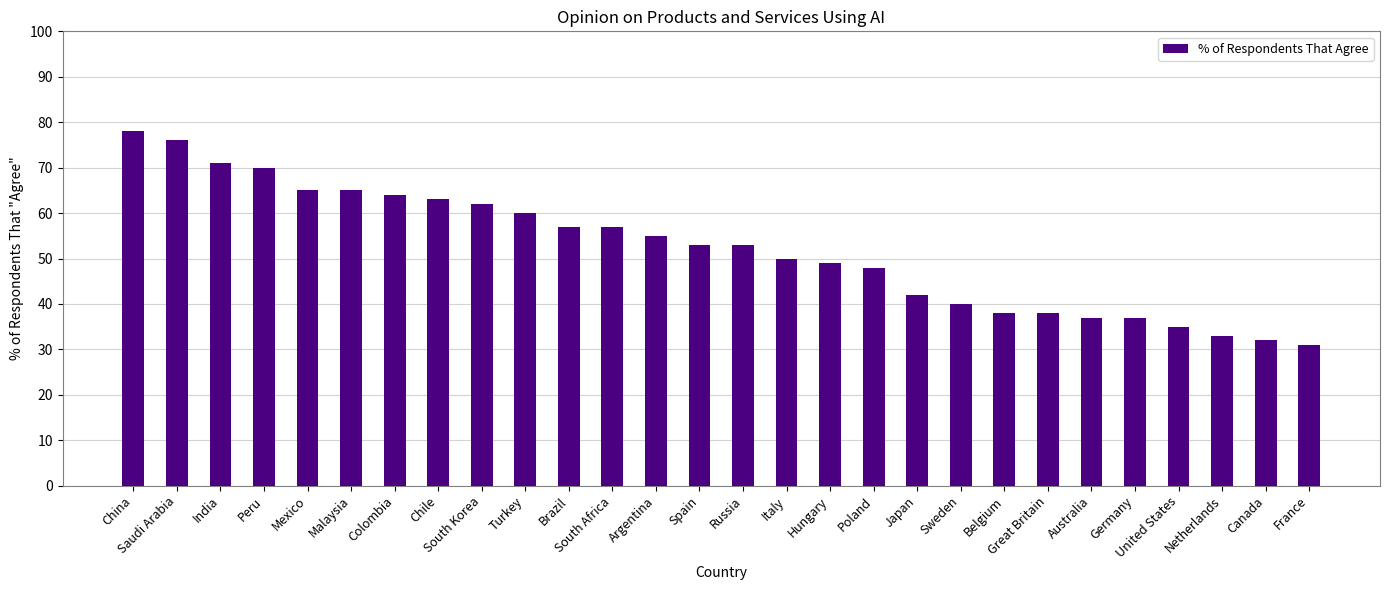

Are the bars horizontal?

No